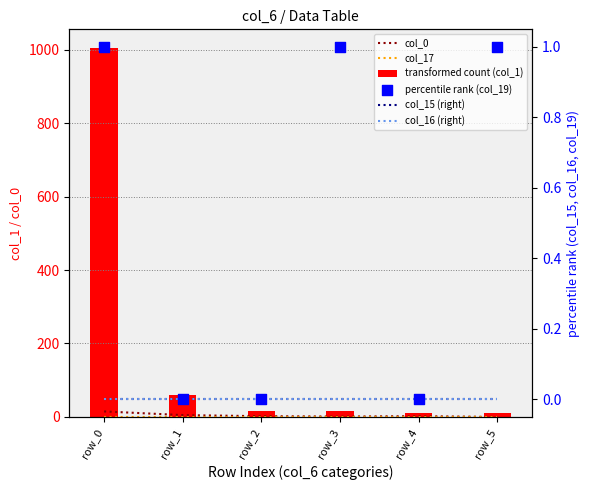

What is the total value across all series at row_2?

18